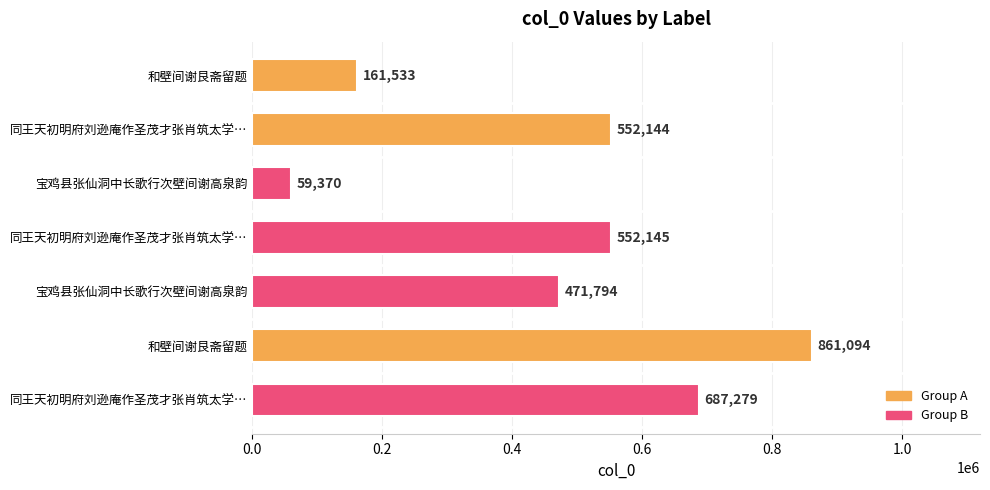

How many bars are there in total?

7